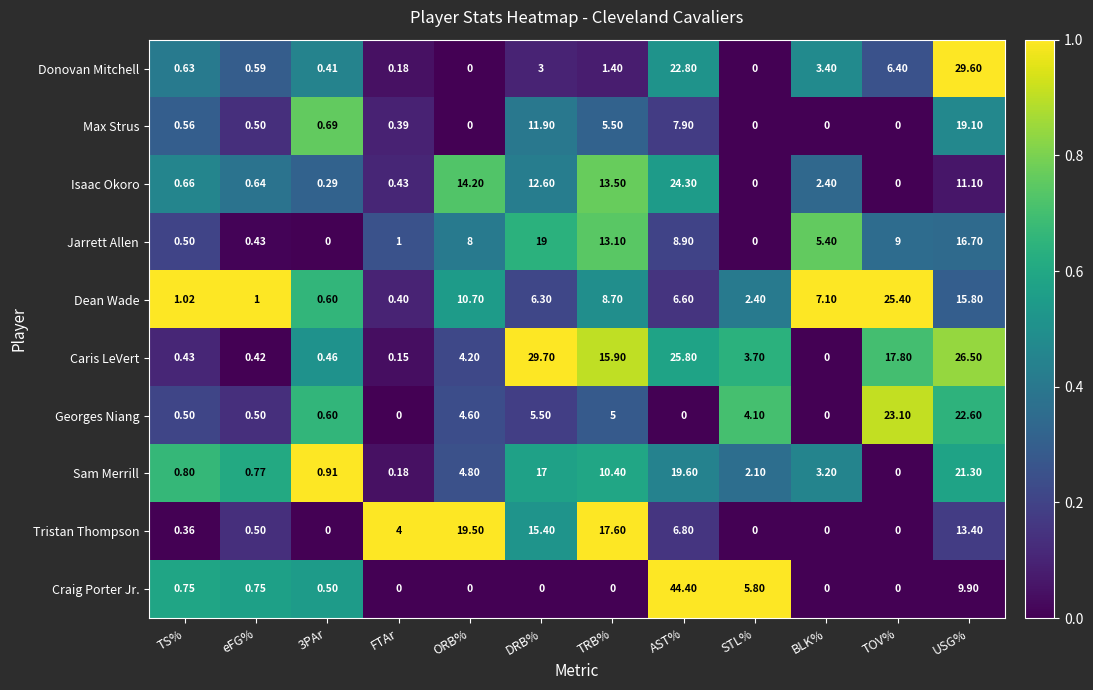

At how many categories does at least one series exceed 0?

12